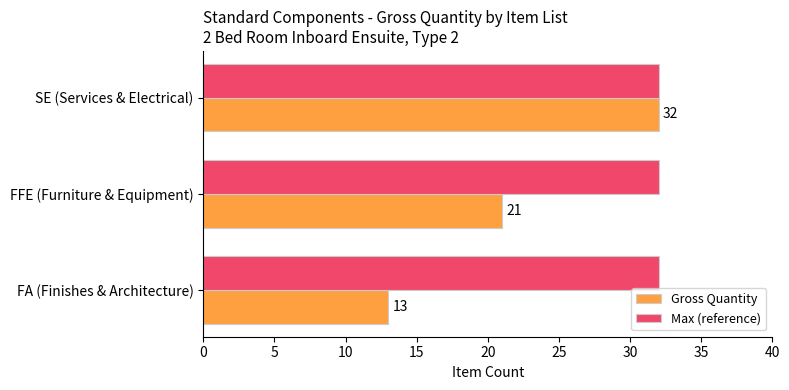

How many distinct data groups are displayed?

2